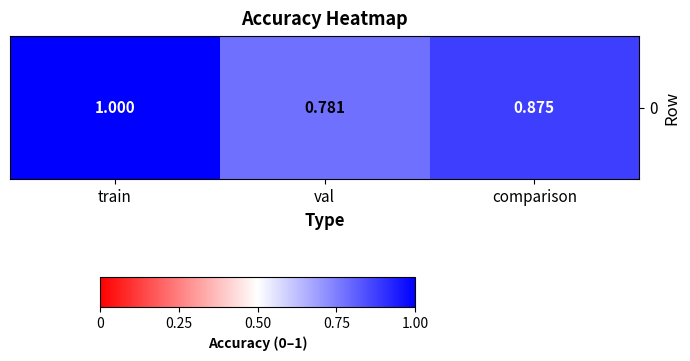

True or false: the data shows 0.3 at comparison.

False